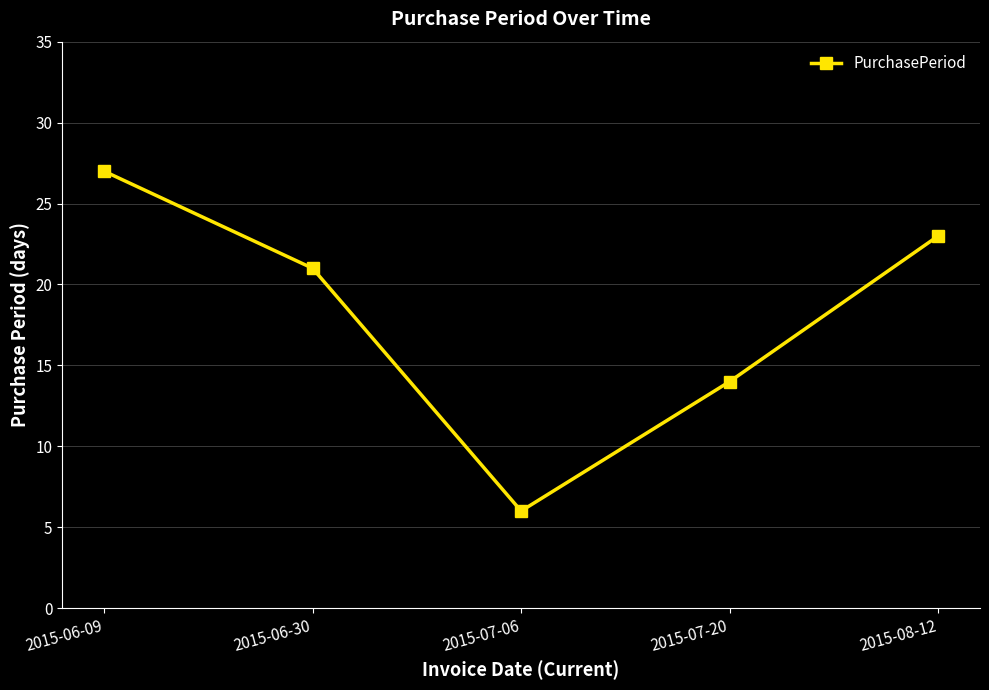

How many interior local valleys (lower than both neighbors) does the data have?

1